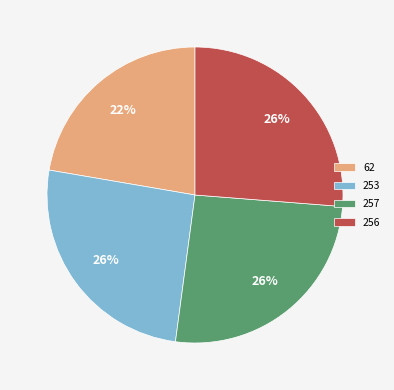

To the nearest percent, what is the difference between the largest and smallest slice percentages?

4%